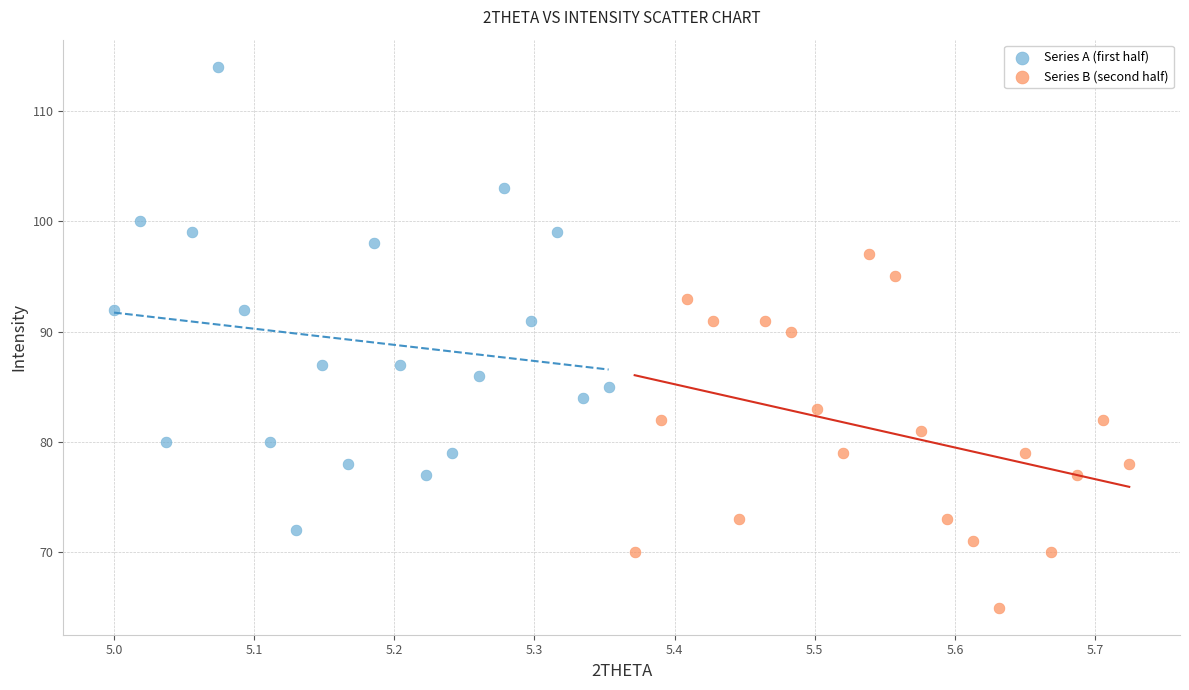

Which series reaches the minimum Y coordinate?

Series B (second half)